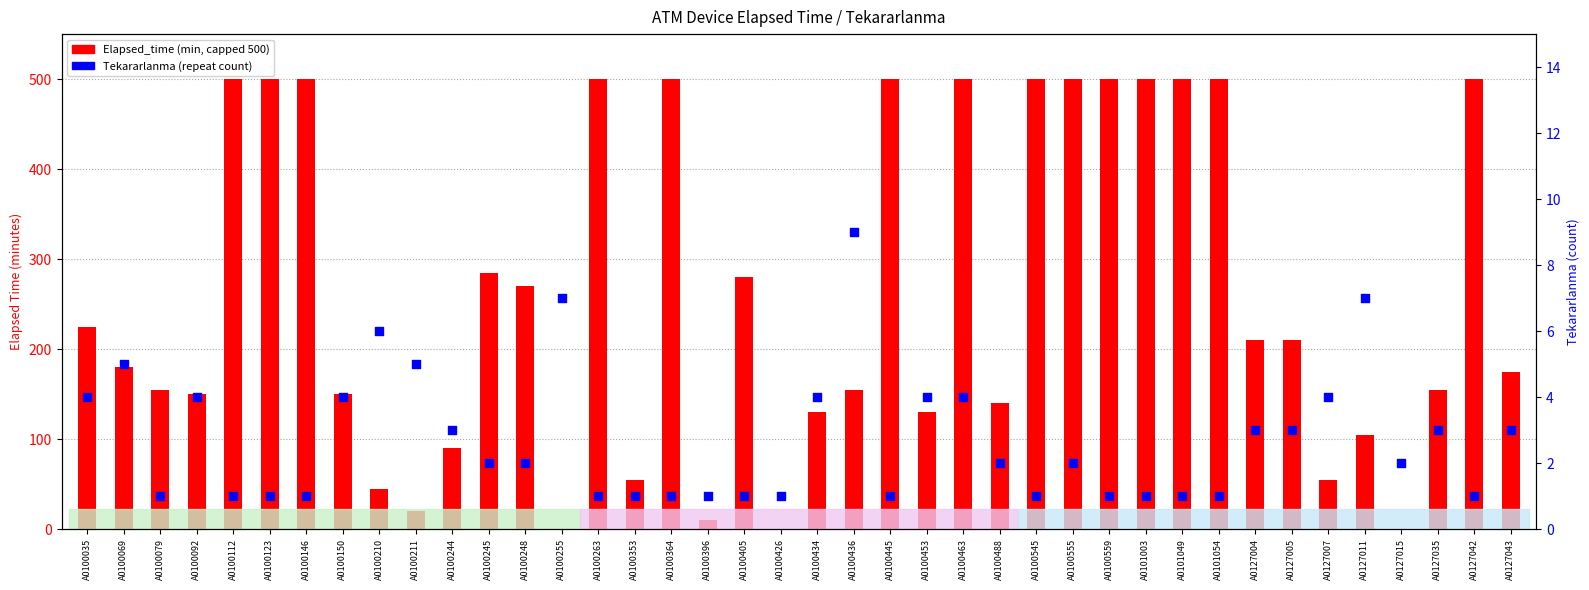

At how many categories does at least one series exceed 407?

14